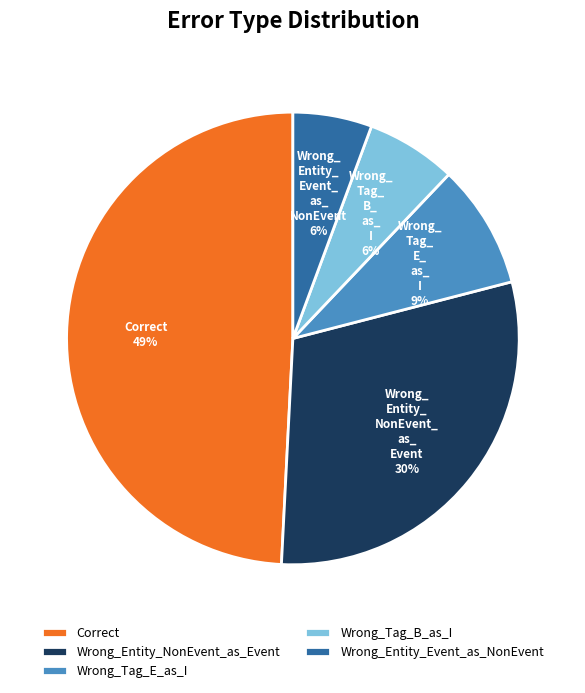

Which has a higher value, Correct or Wrong_Tag_B_as_I?

Correct